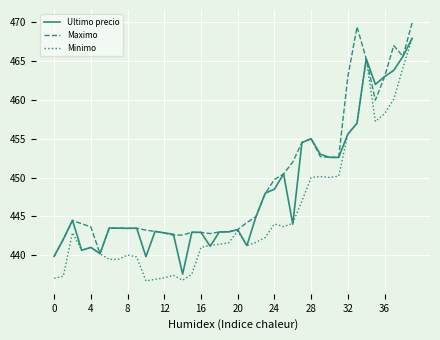

Does the chart have visible grid lines?

Yes